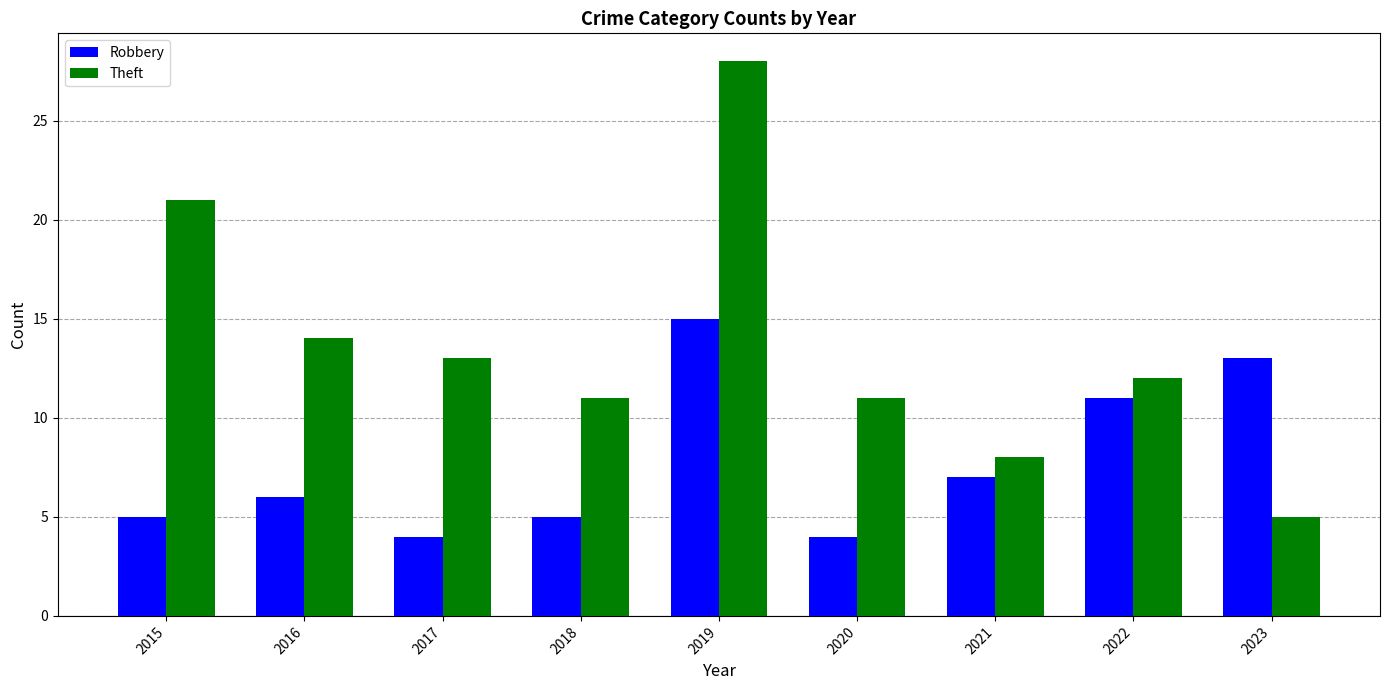

Between 2016 and 2020, which series saw the biggest shift?

Theft